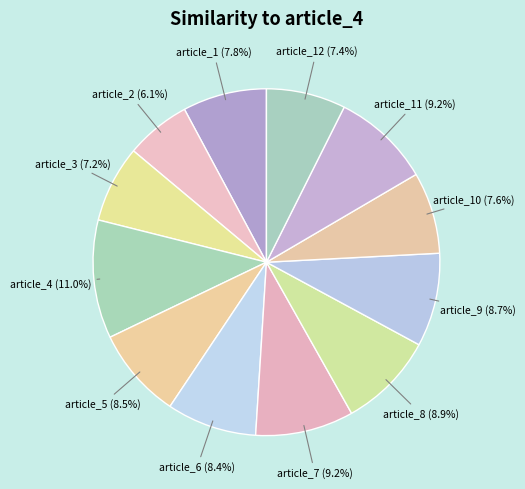

To the nearest percent, what is the difference between the article_1 and article_8 slice percentages?

1%